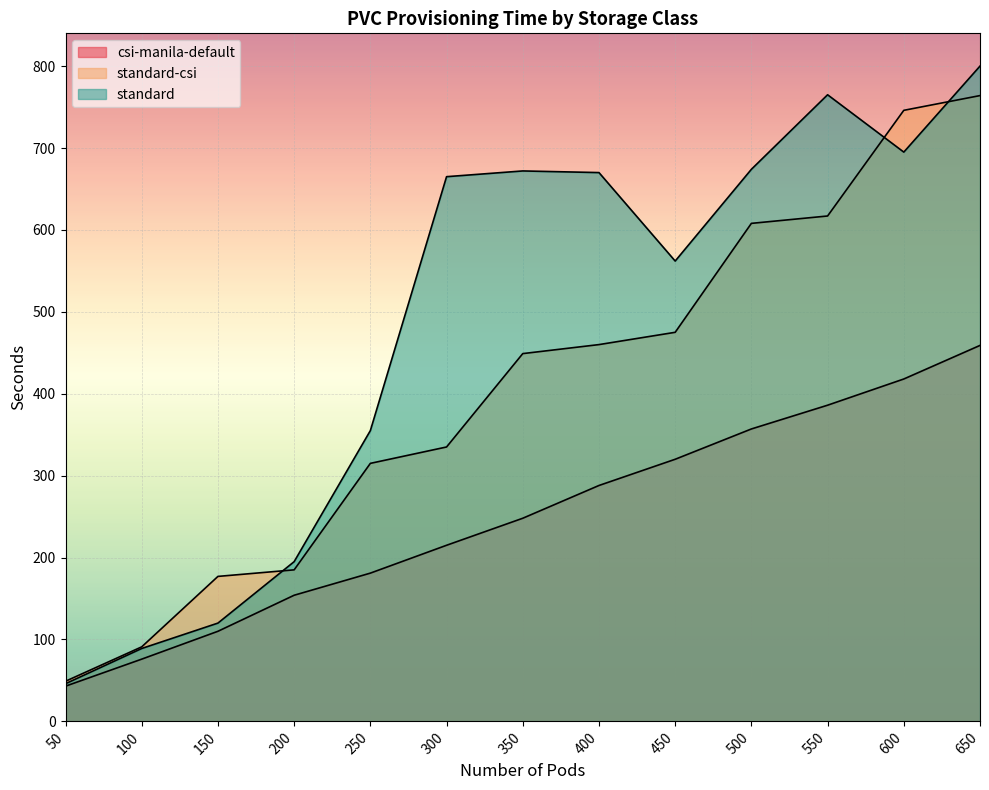

True or false: standard and csi-manila-default intersect in this chart.

False